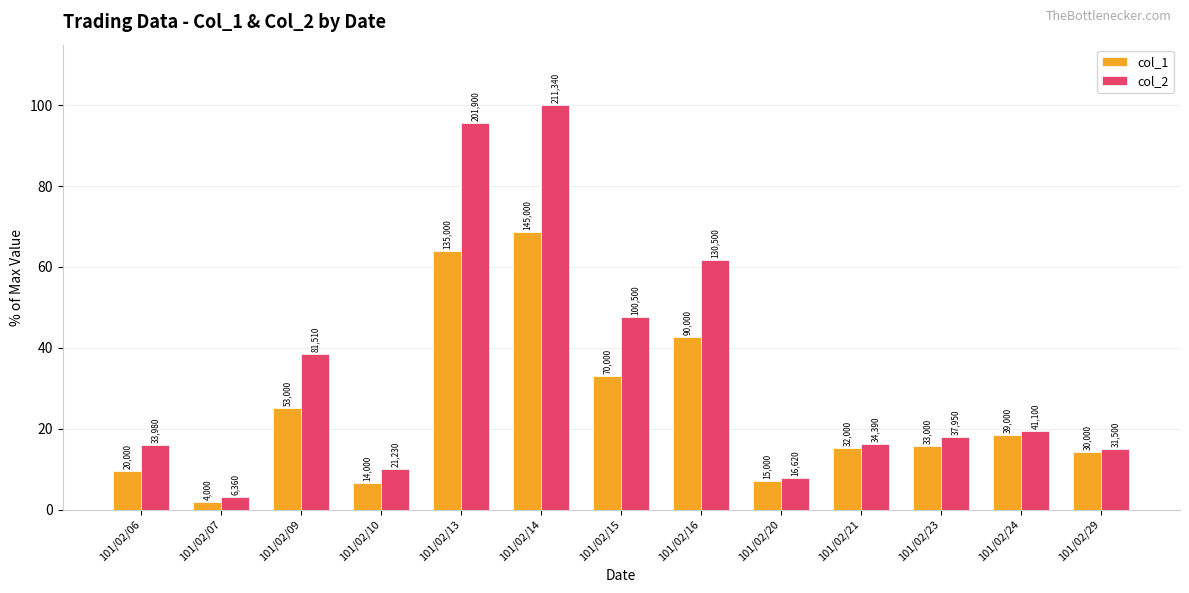

The value of col_1 at 101/02/29 is 20.0. True or false?

False